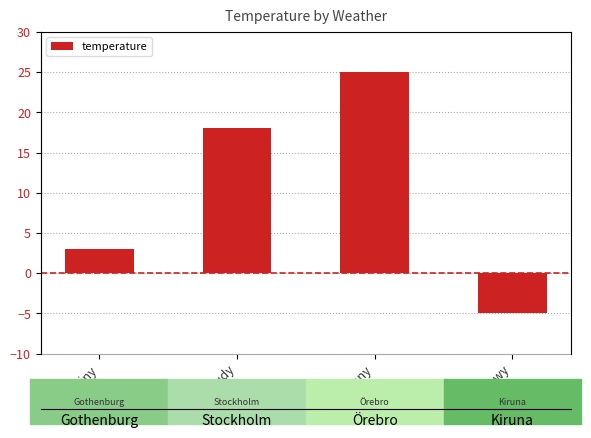

How many bars are there in total?

4